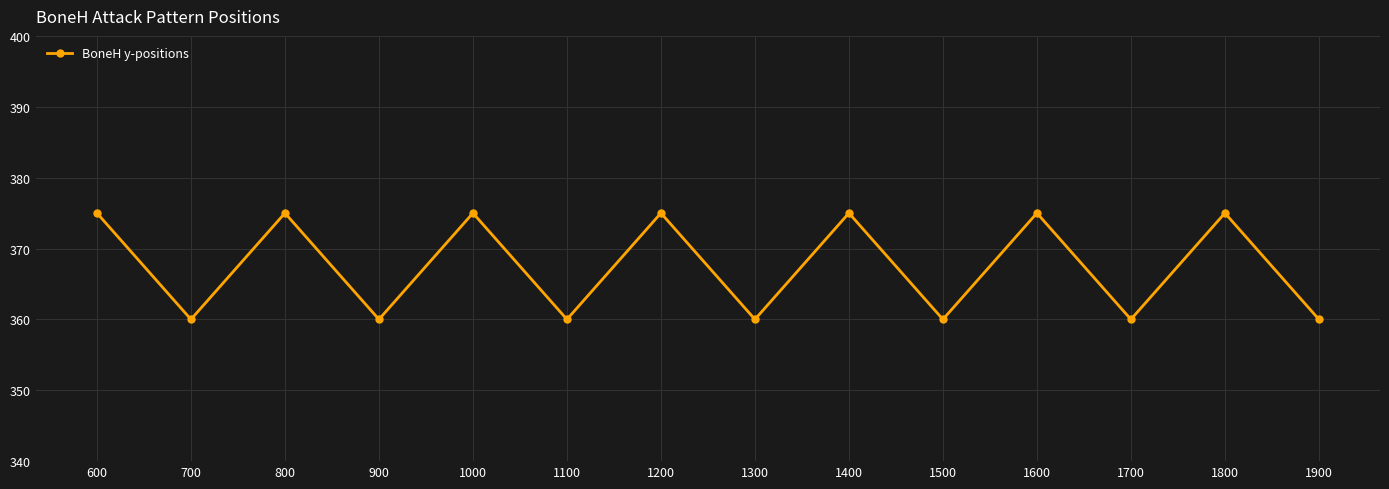

How many categories are shown in the chart?

14